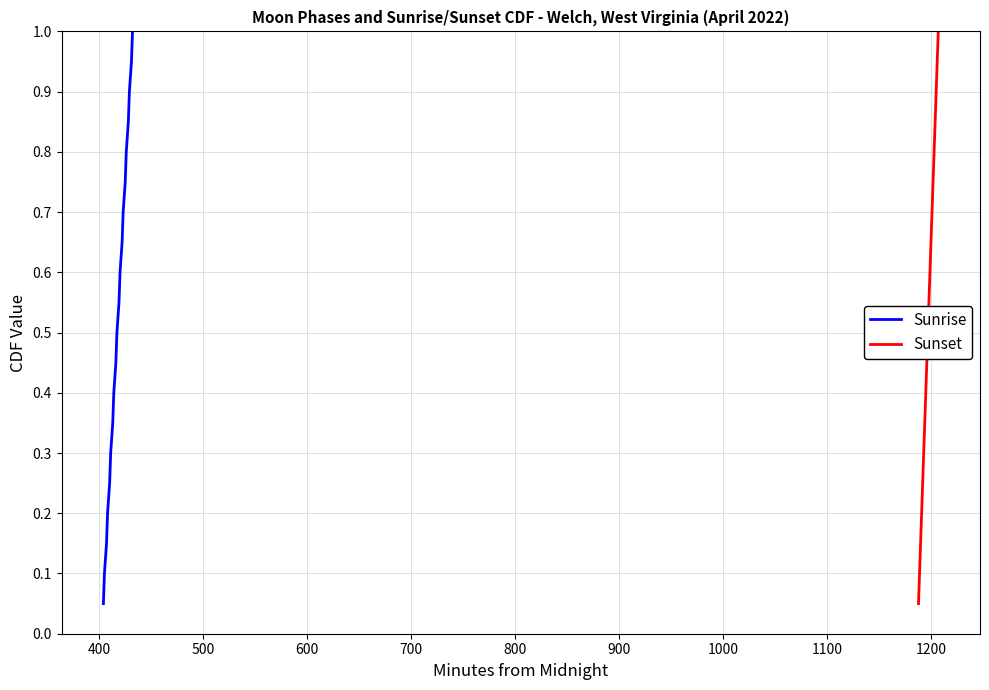

What is the highest value of the Sunrise series?

1.0